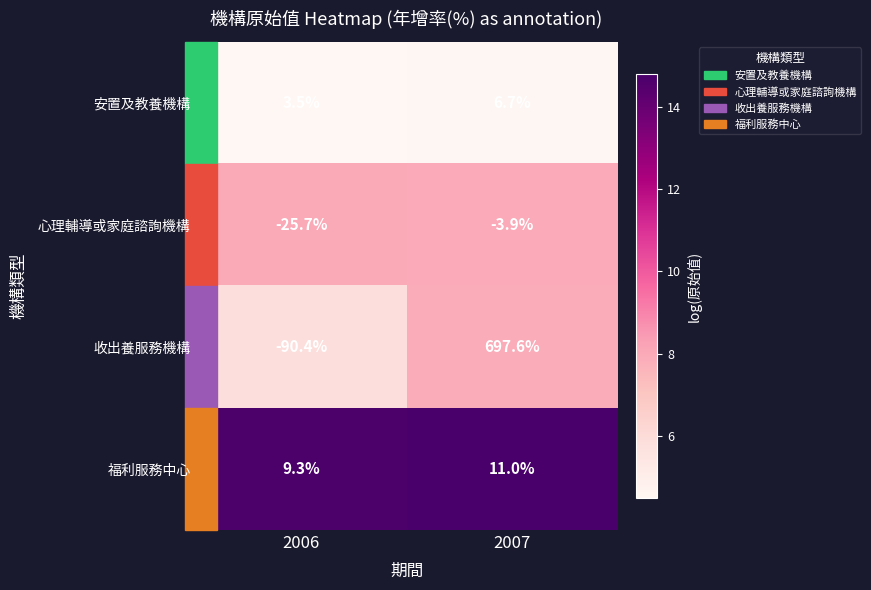

The value of 收出養服務機構 at 2006 is -90.4. True or false?

True